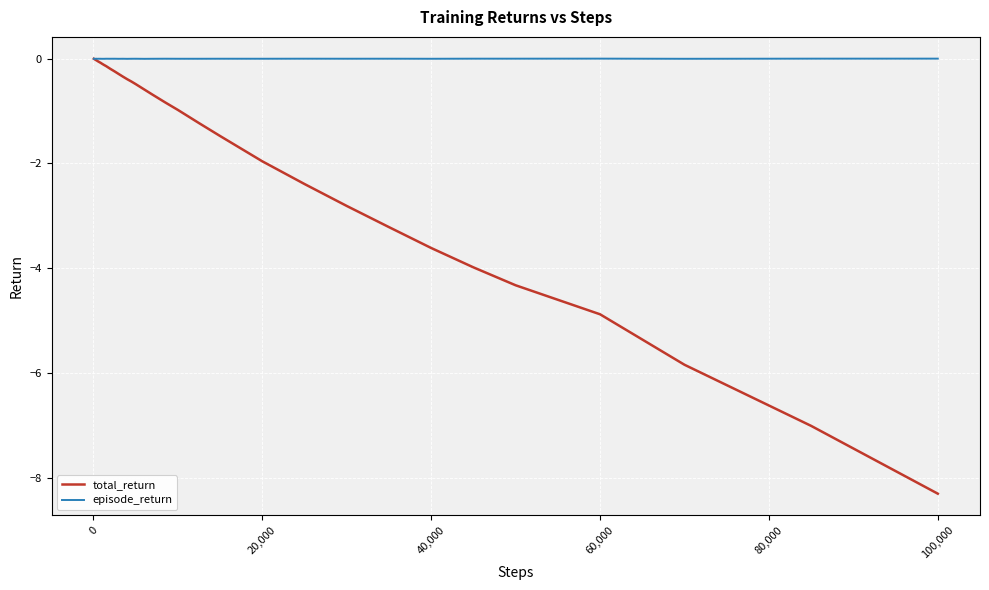

Which series has the largest range (max minus min)?

total_return